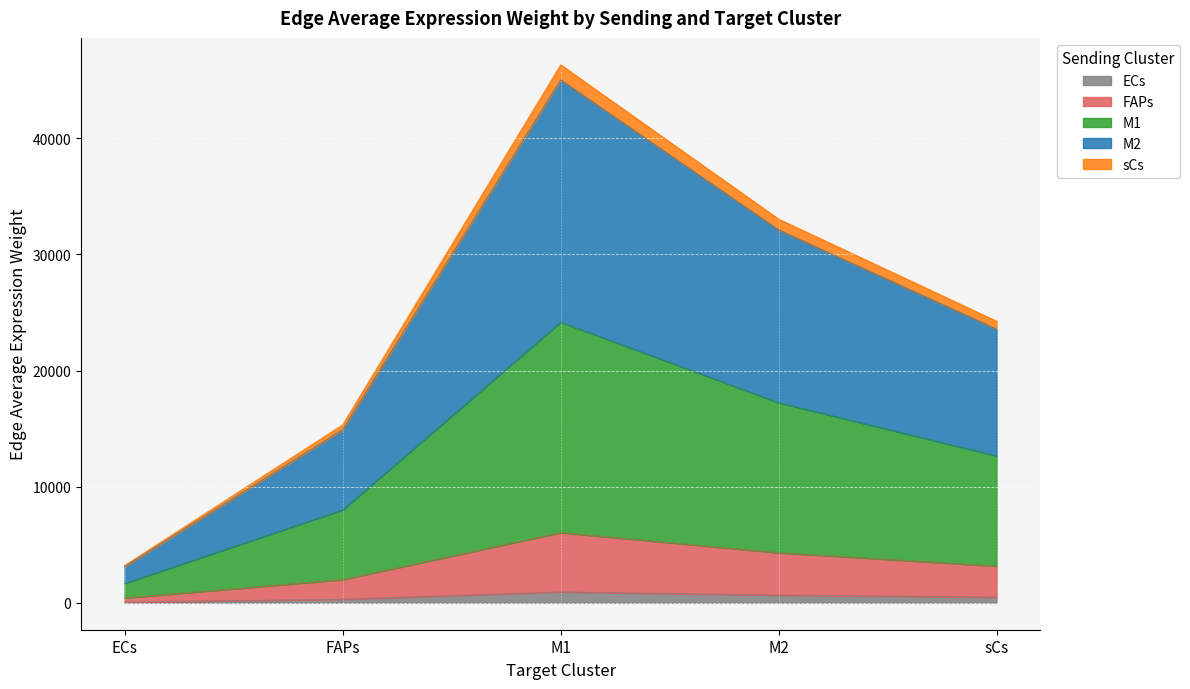

At which category is the sum across all series the highest?

M1